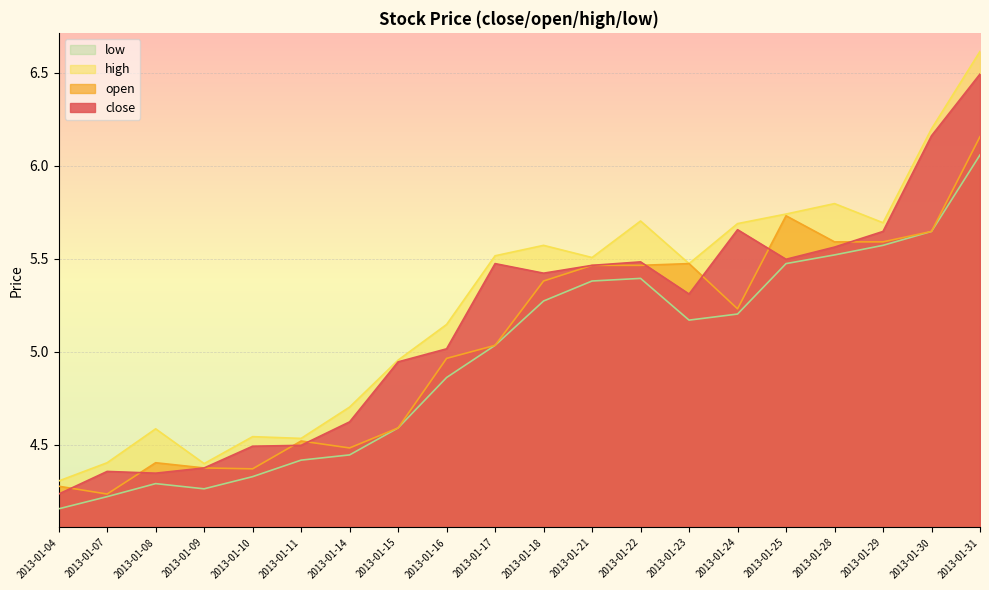

Which category has the lowest value in the high series?

2013-01-04